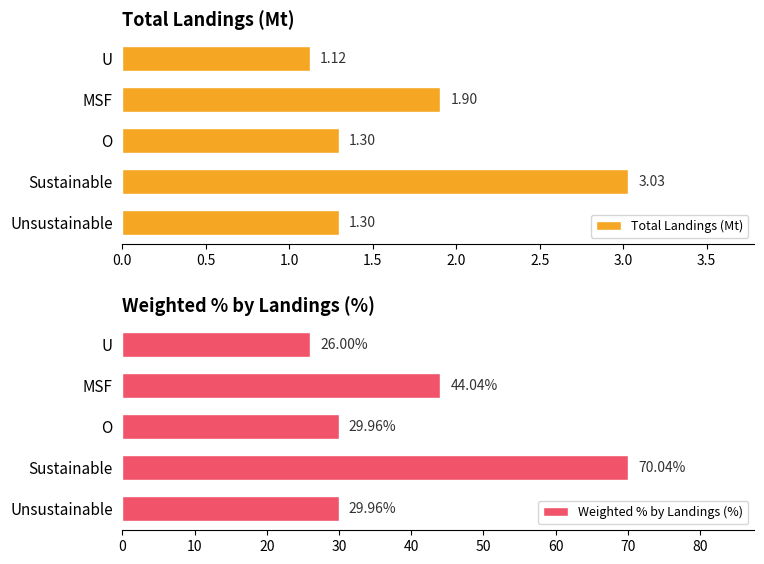

How many bars are there in each group?

2